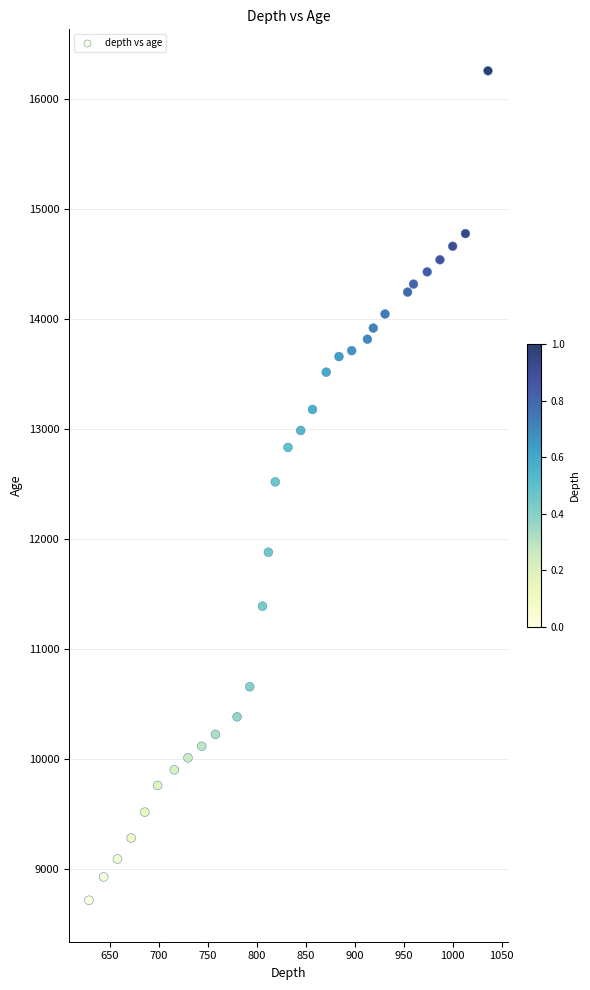

What is the range of X values (max minus min)?

407